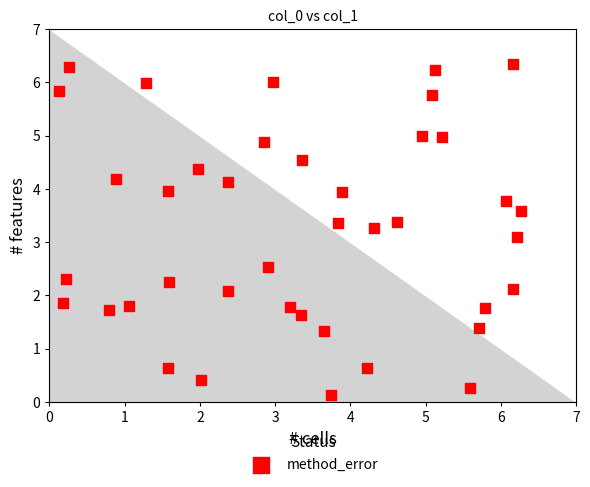

What is the range of Y values (max minus min)?

6.2